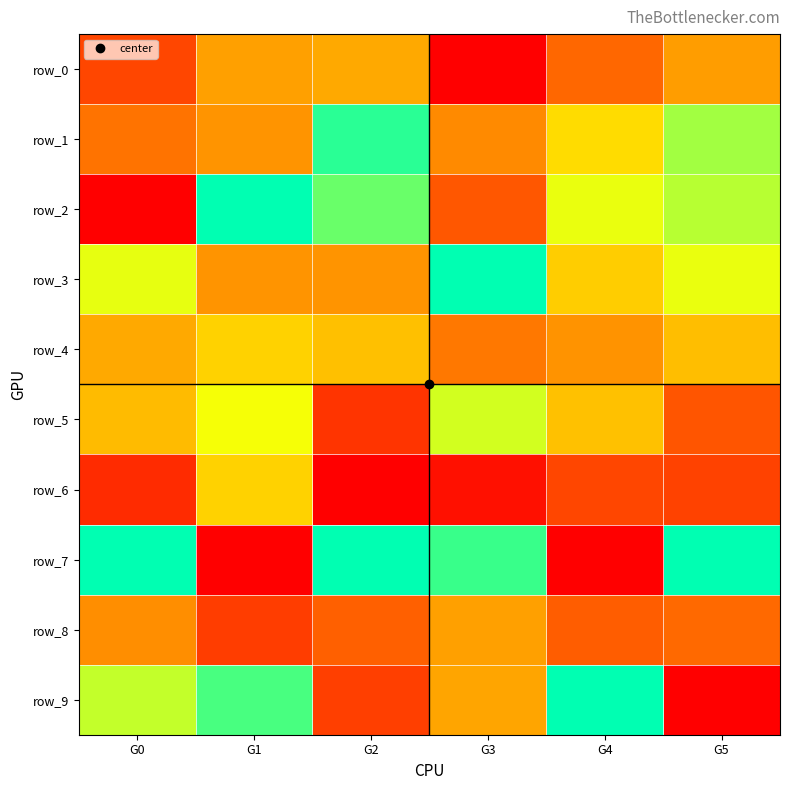

Rank the categories by row_9 value from highest to lowest.

G4, G1, G0, G3, G2, G5